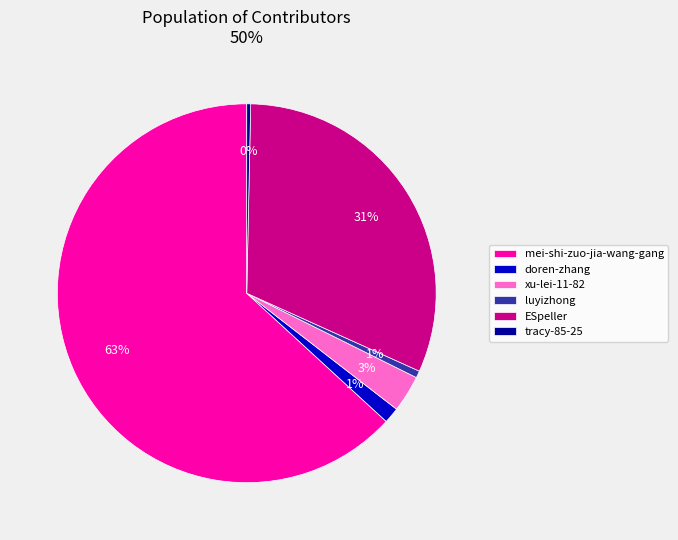

Is it true that doren-zhang is 11% of the pie?

False